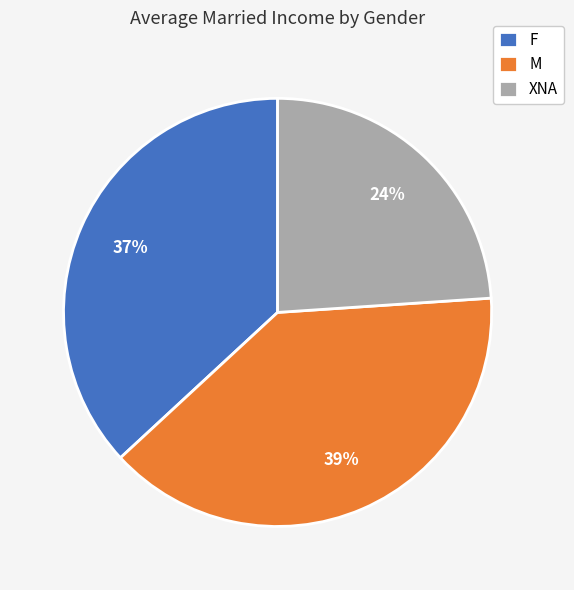

To the nearest percent, what is the difference between the largest and smallest slice percentages?

15%